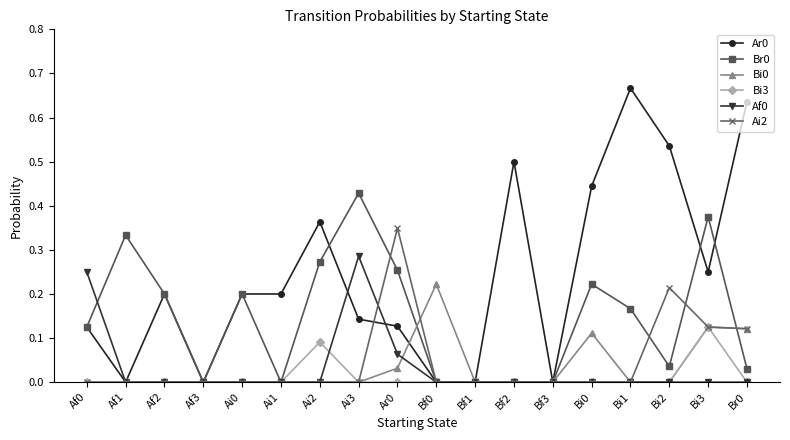

Is it true that Br0 equals 0.2 at Af3?

False